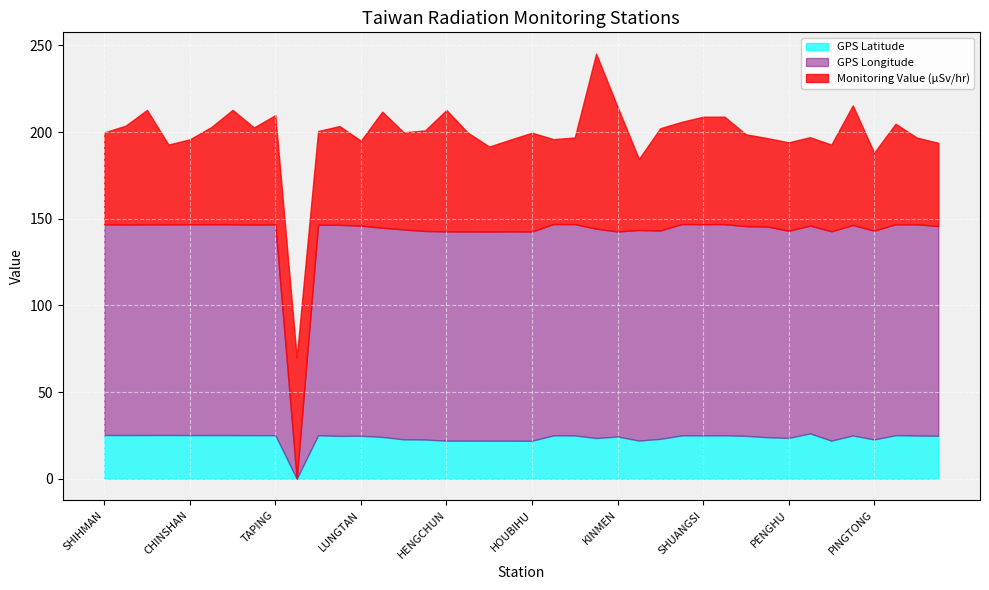

At which category does Monitoring Value (µSv/hr) reach its first local valley?

MAOLIN